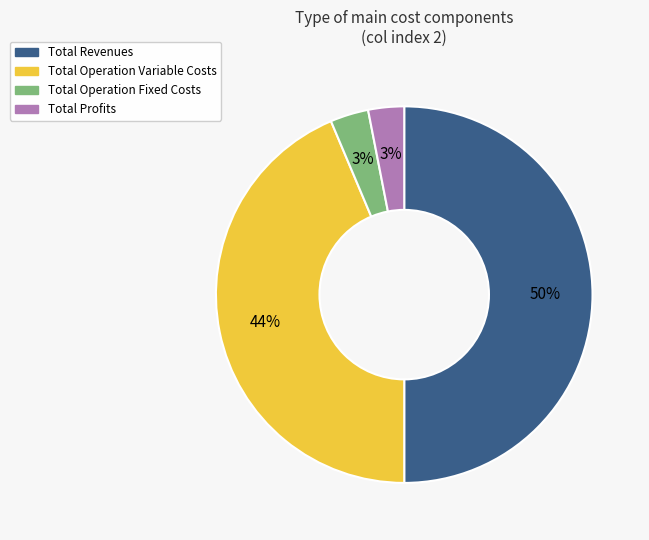

Count the number of slices in the pie.

4